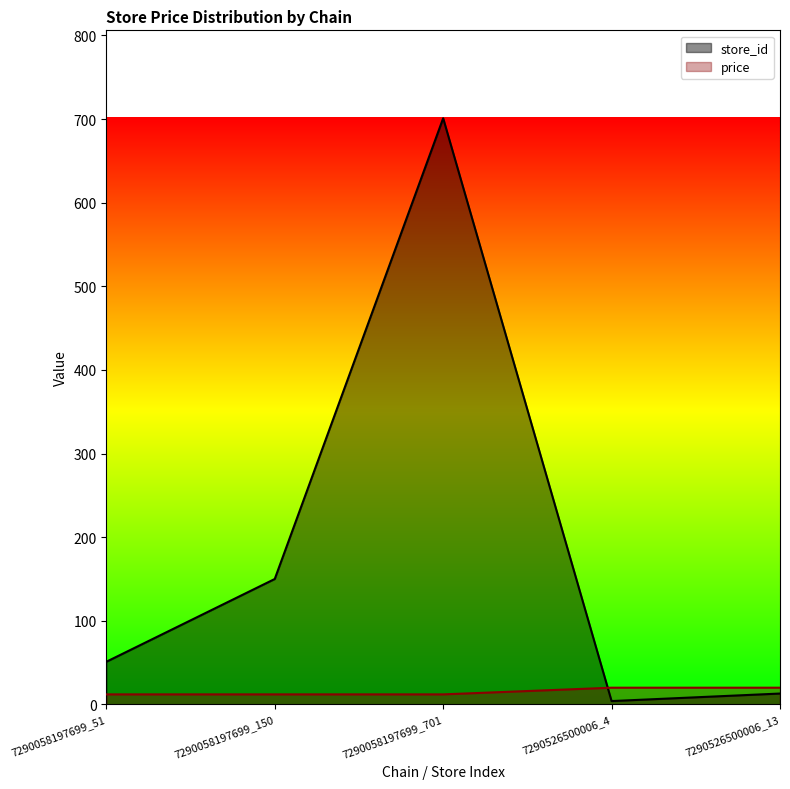

Which label corresponds to the smallest value in the chart?

7290526500006_4